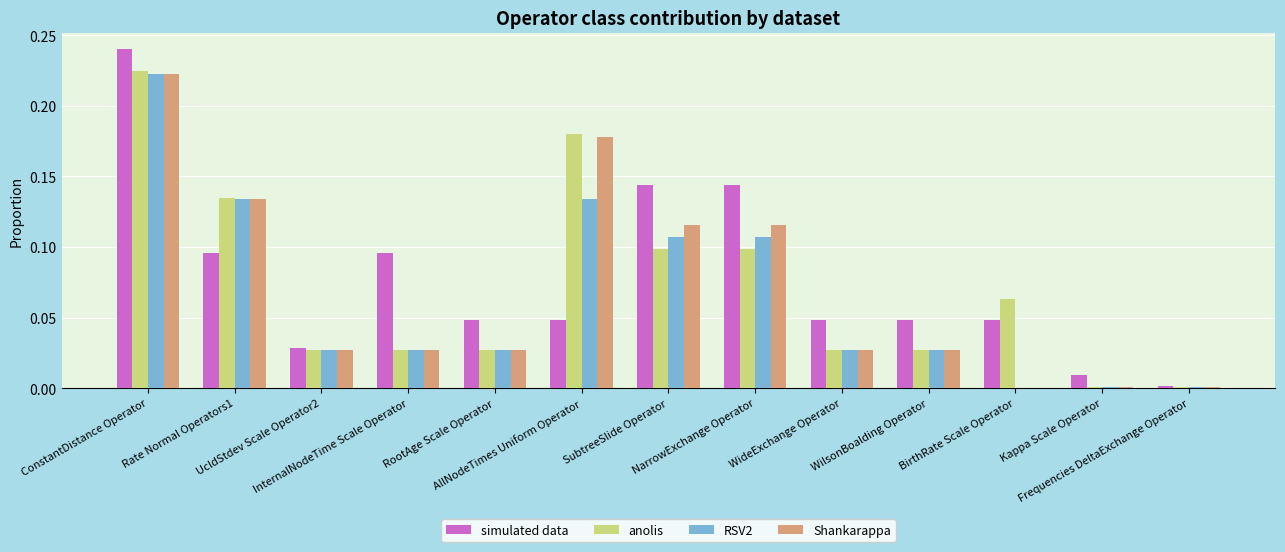

Which series has the widest spread of values?

simulated data